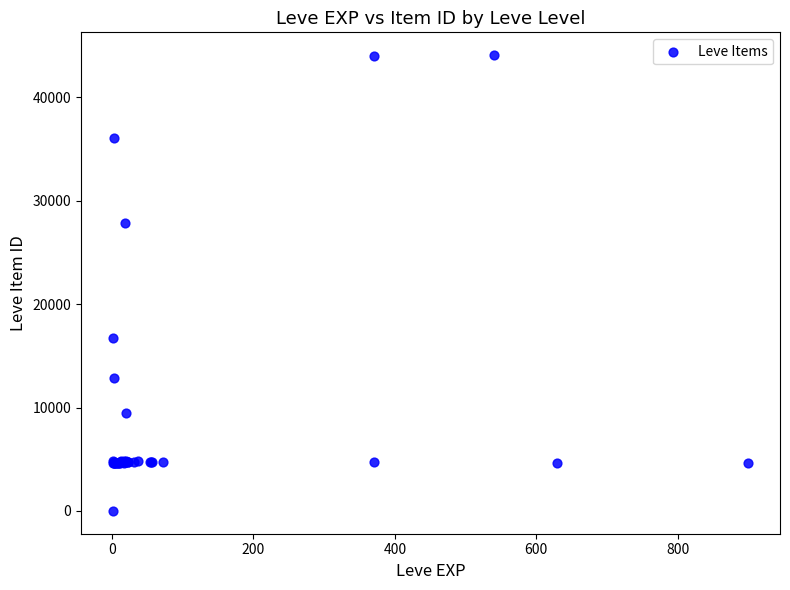

What Y value in the scatter plot is closest to 22050?

16734